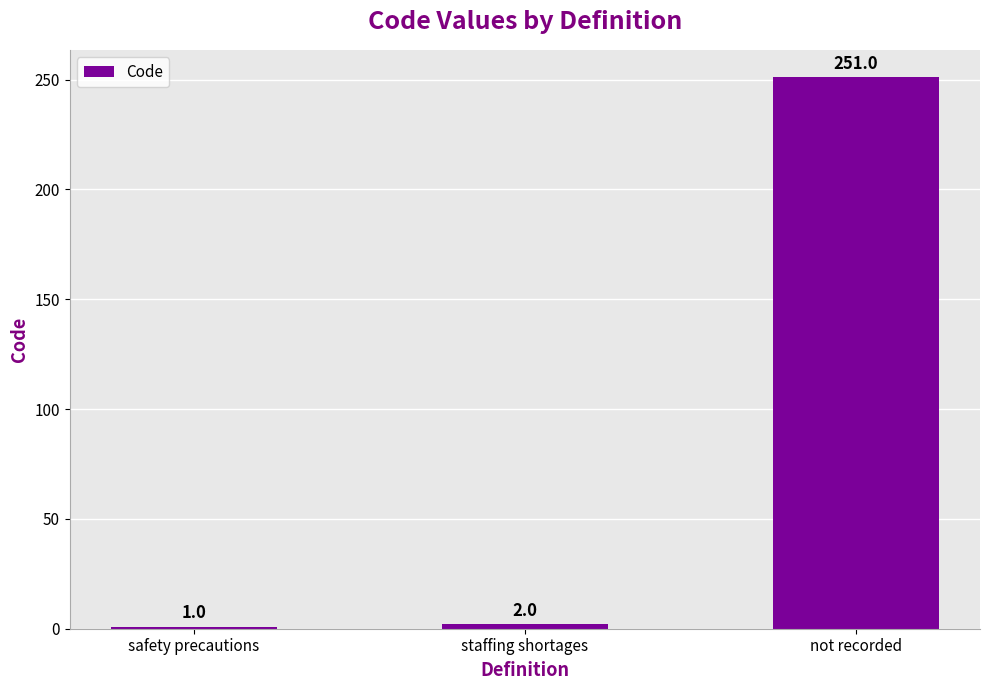

Which label corresponds to the smallest value in the chart?

safety precautions